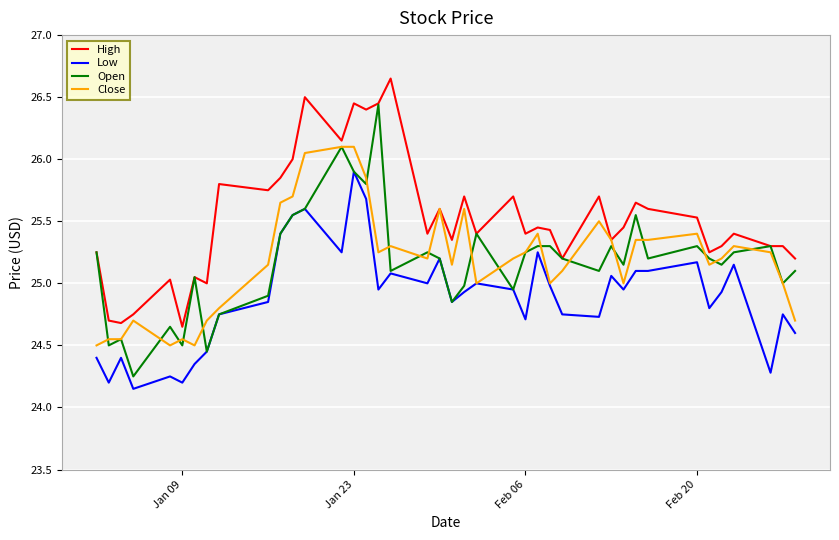

Which series has the largest total across all categories?

High